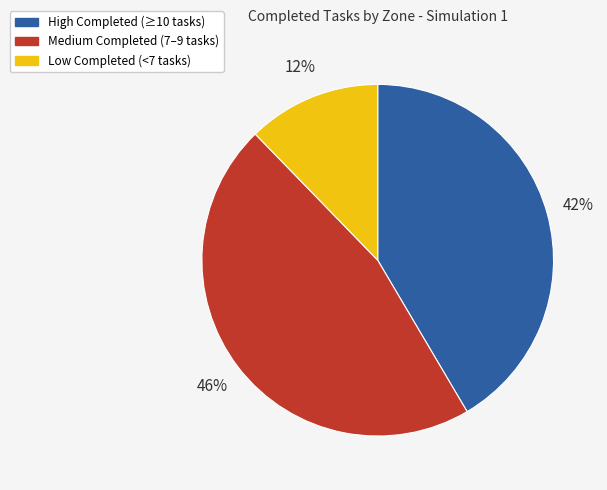

Is there any slice that represents more than half of the pie?

No